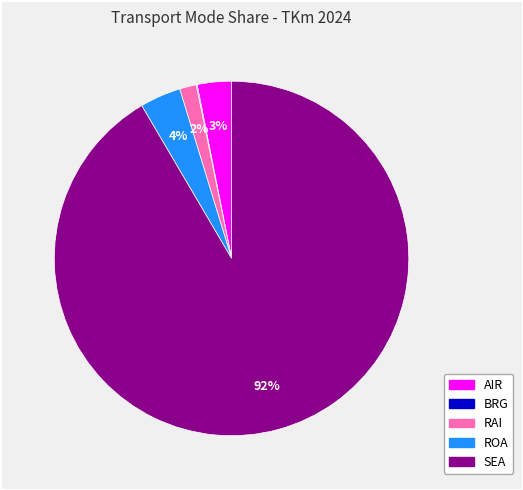

To the nearest percent, what portion does AIR represent?

3%